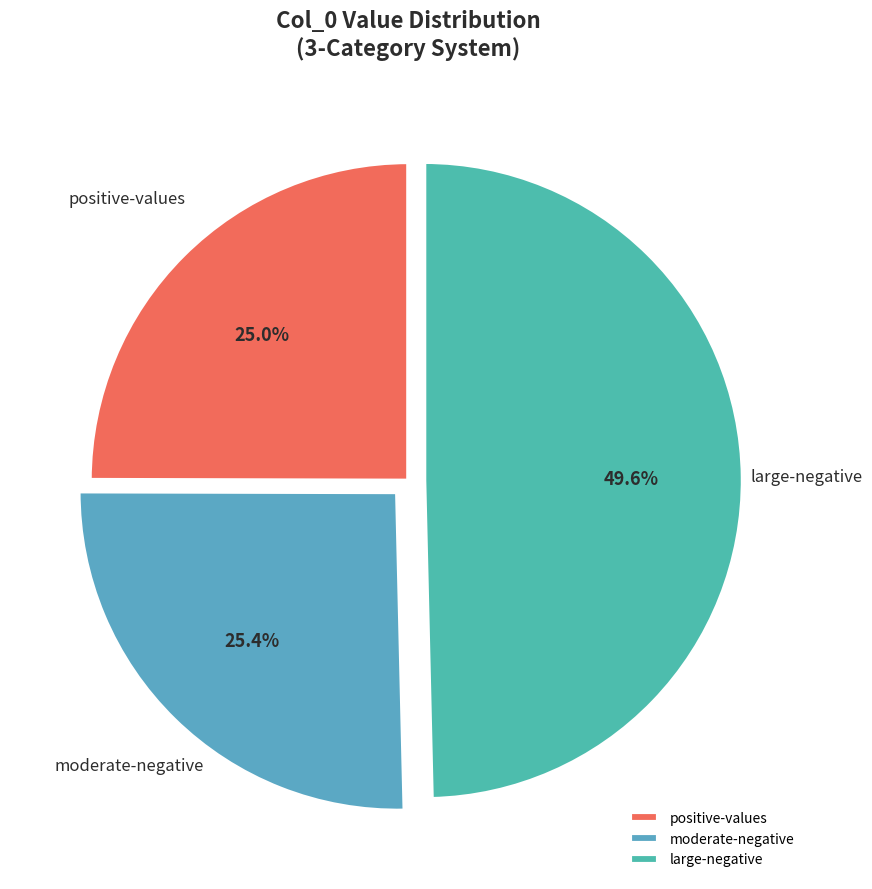

Which slice is the largest?

large-negative